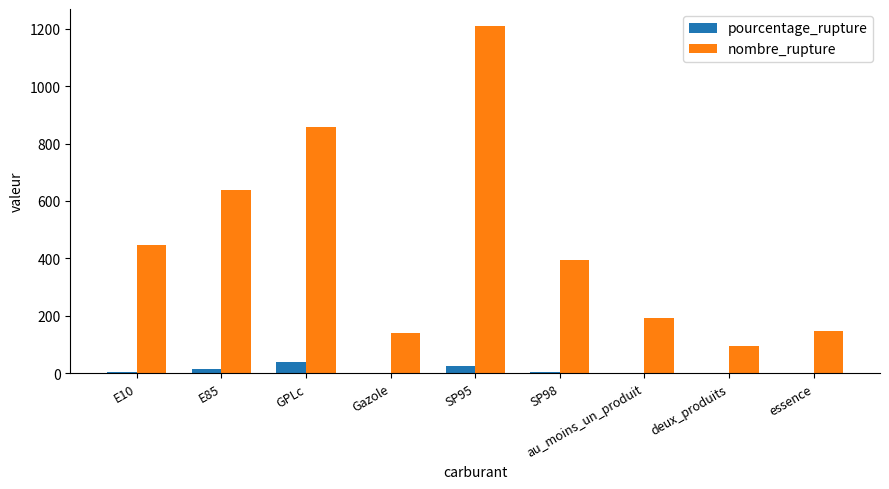

Where is nombre_rupture nearest to the value 652?

E85